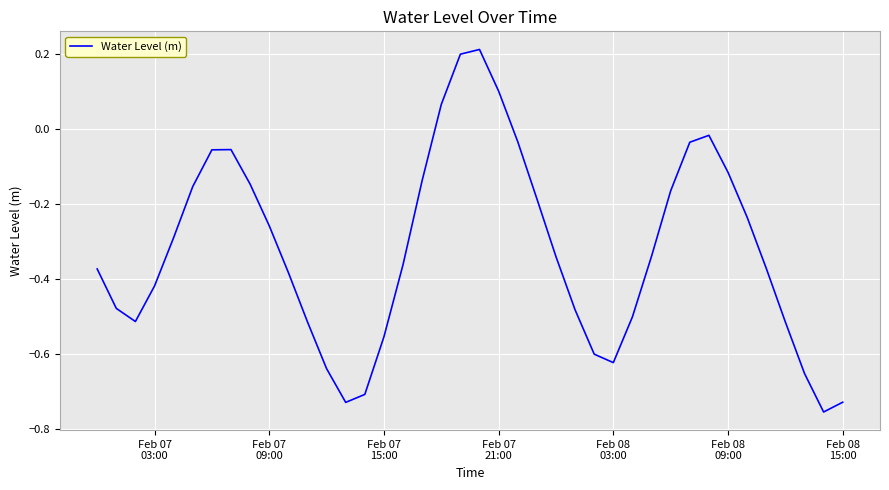

What is the difference between the maximum and minimum values?

1.0